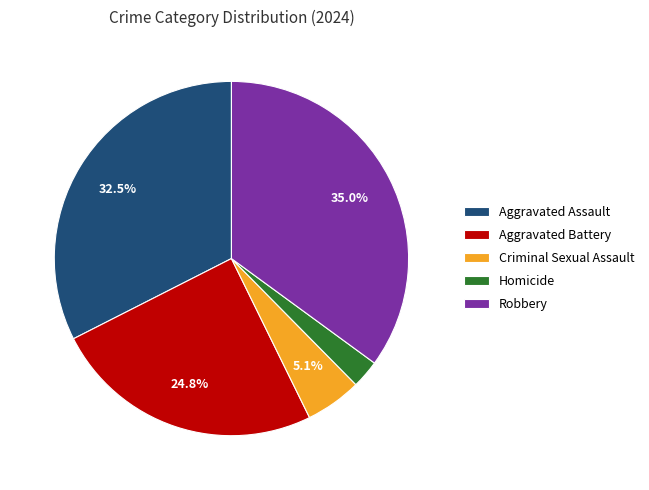

Which has a higher value, Homicide or Aggravated Assault?

Aggravated Assault